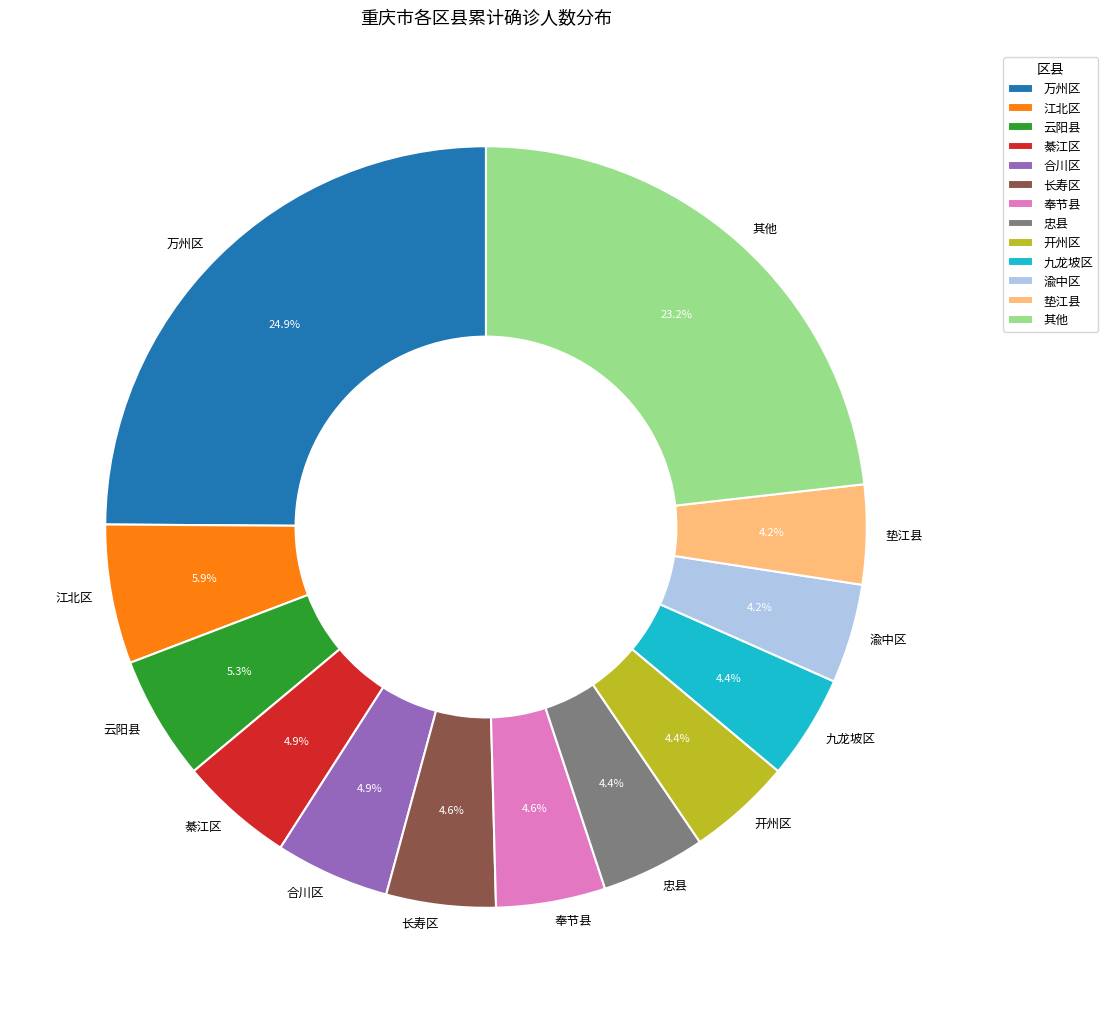

Do 奉节县 and 其他 together represent more than half of the pie?

No